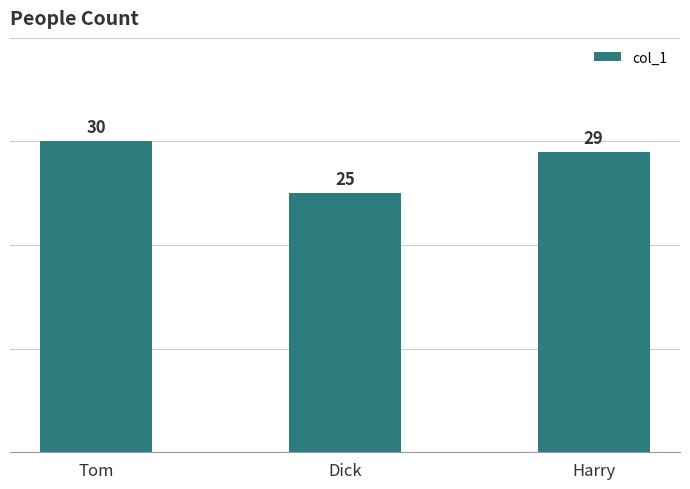

Which category has the highest value across all series?

Tom